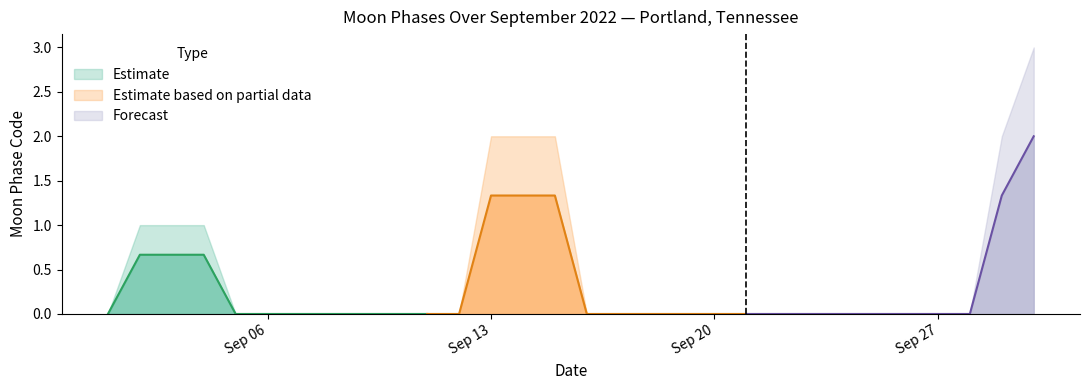

How many values are between 0 and 1?

27